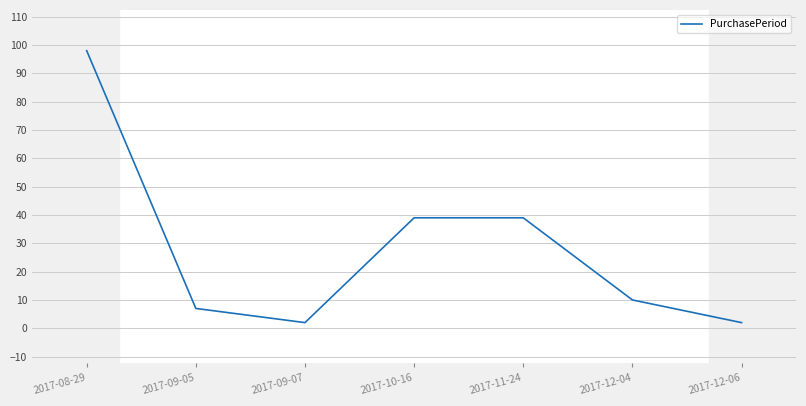

At which category does the data reach its first local valley?

2017-09-07